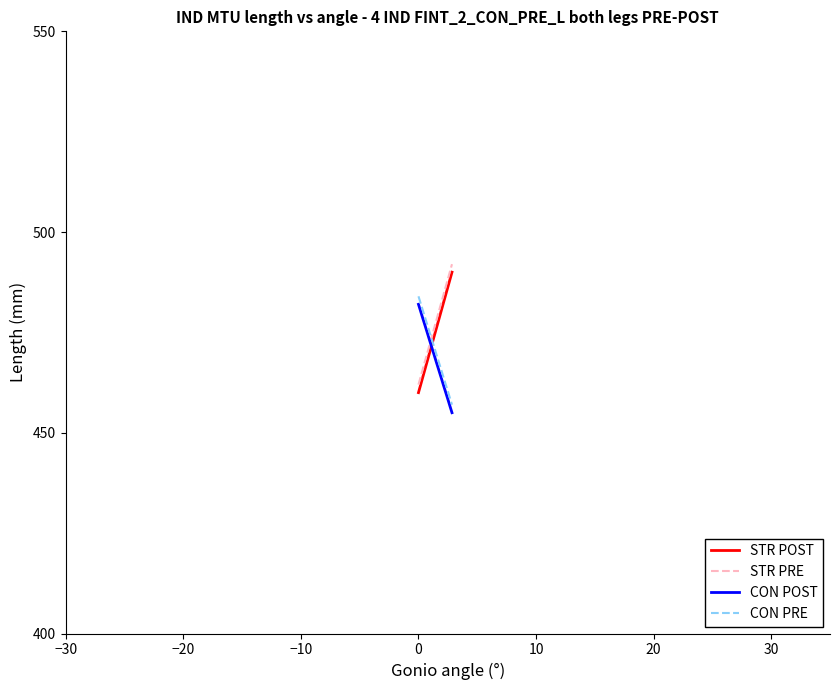

What is the maximum value shown in the chart?

492.0